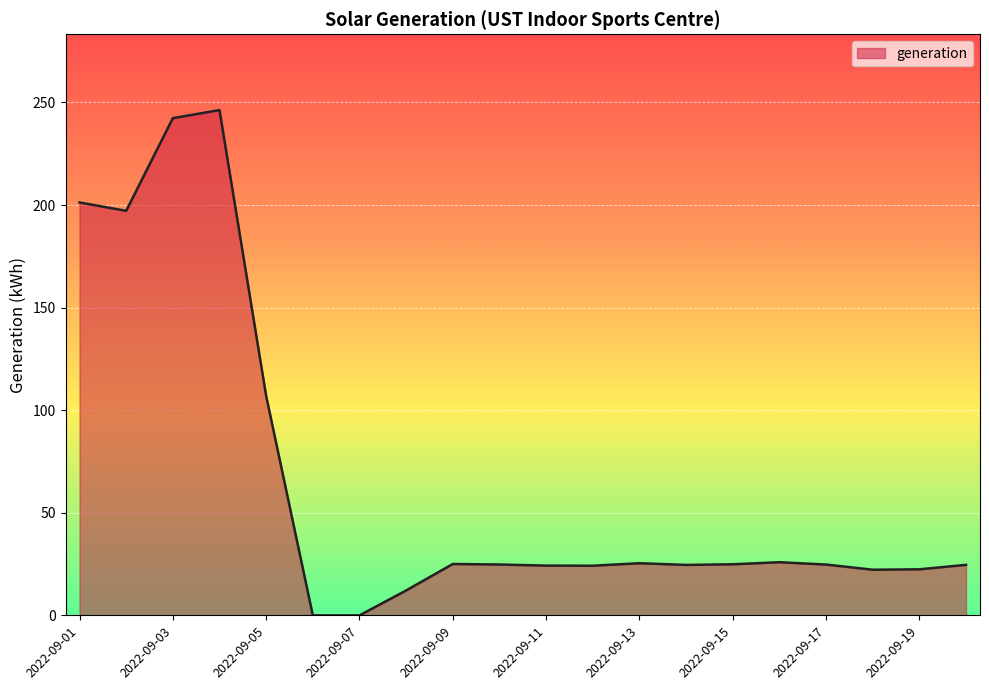

What is the maximum value shown in the chart?

246.3